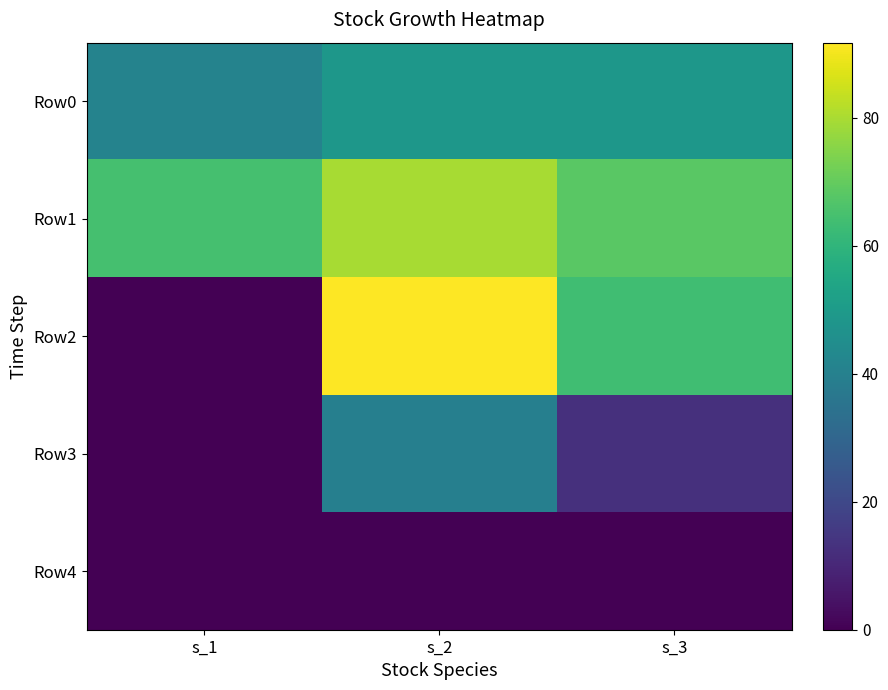

List the series in order of their peak value, highest first.

Row2, Row1, Row0, Row3, Row4